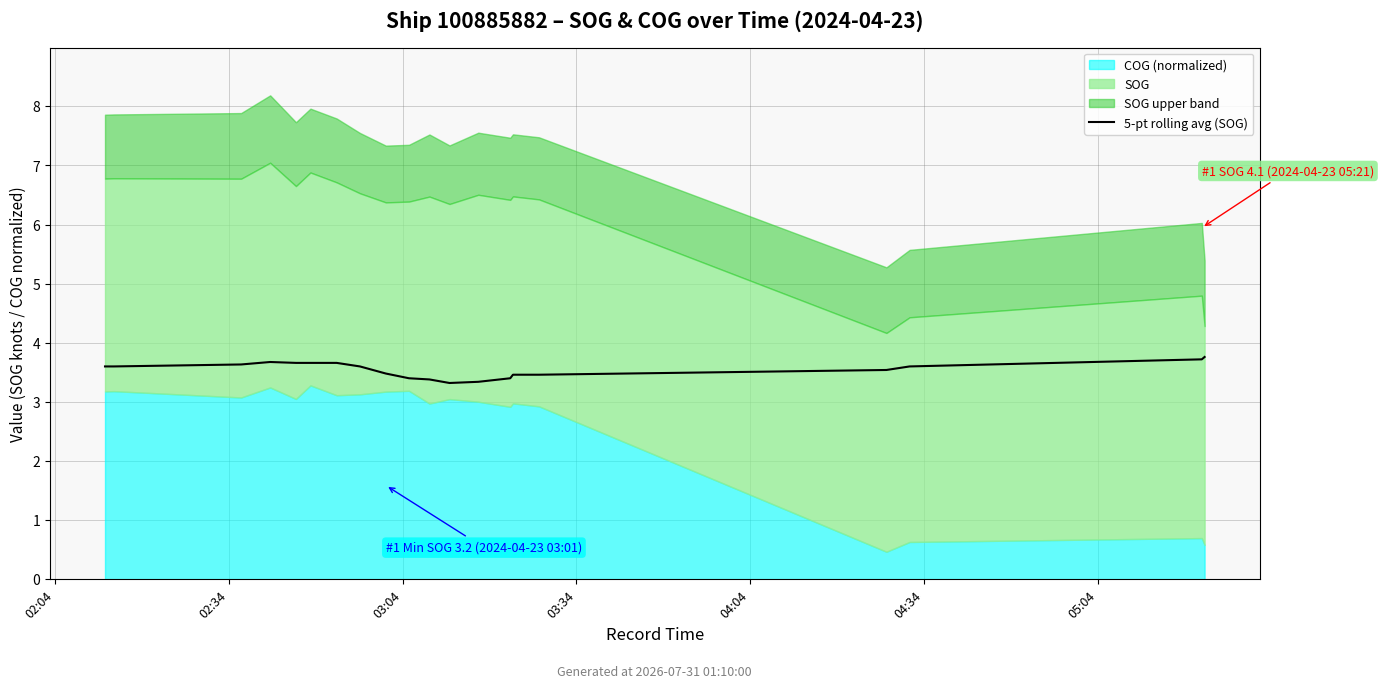

Where is the data nearest to the value 3?

11